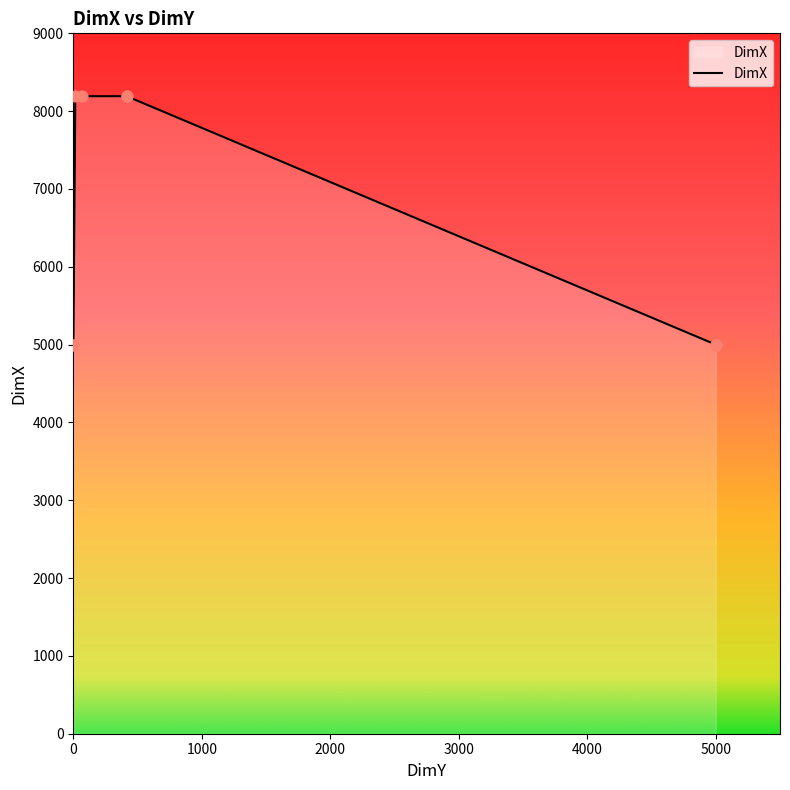

Between 2000 and 4000, which is larger?

2000